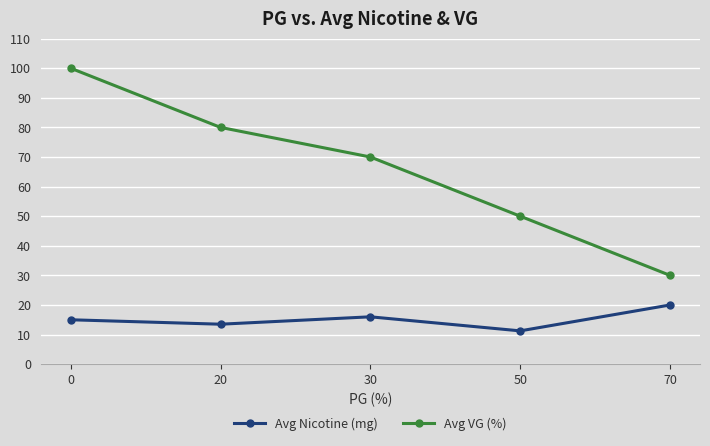

True or false: Avg Nicotine (mg) and Avg VG (%) cross at least once.

False